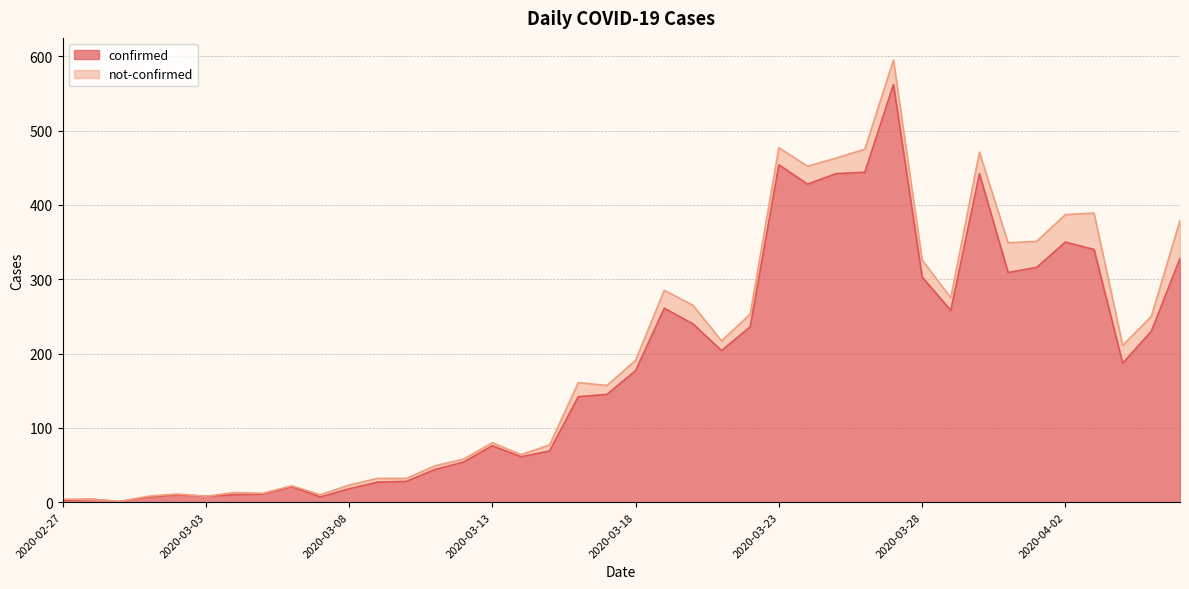

Rank the categories by value from highest to lowest.

2020-03-27, 2020-03-23, 2020-03-26, 2020-03-25, 2020-03-30, 2020-03-24, 2020-04-02, 2020-04-03, 2020-04-06, 2020-04-01, 2020-03-31, 2020-03-28, 2020-03-19, 2020-03-29, 2020-03-20, 2020-03-22, 2020-04-05, 2020-03-21, 2020-04-04, 2020-03-18, 2020-03-17, 2020-03-16, 2020-03-13, 2020-03-15, 2020-03-14, 2020-03-12, 2020-03-11, 2020-03-10, 2020-03-09, 2020-03-06, 2020-03-08, 2020-03-05, 2020-03-02, 2020-03-04, 2020-03-03, 2020-03-01, 2020-03-07, 2020-02-28, 2020-02-27, 2020-02-29